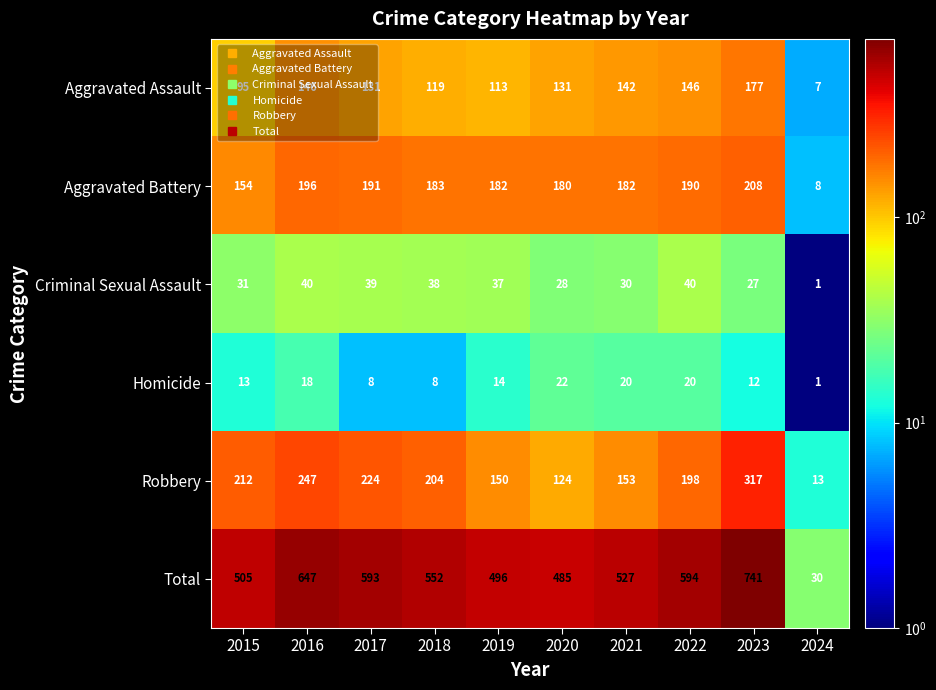

What is the sum of the Robbery values at 2023 and 2020?

441